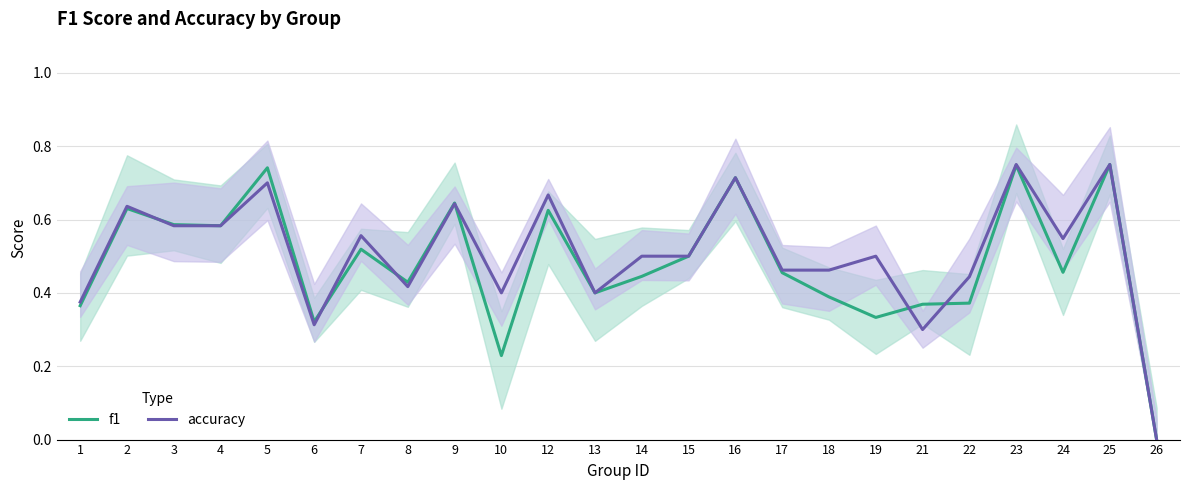

What are all the series names shown in the legend?

f1, accuracy